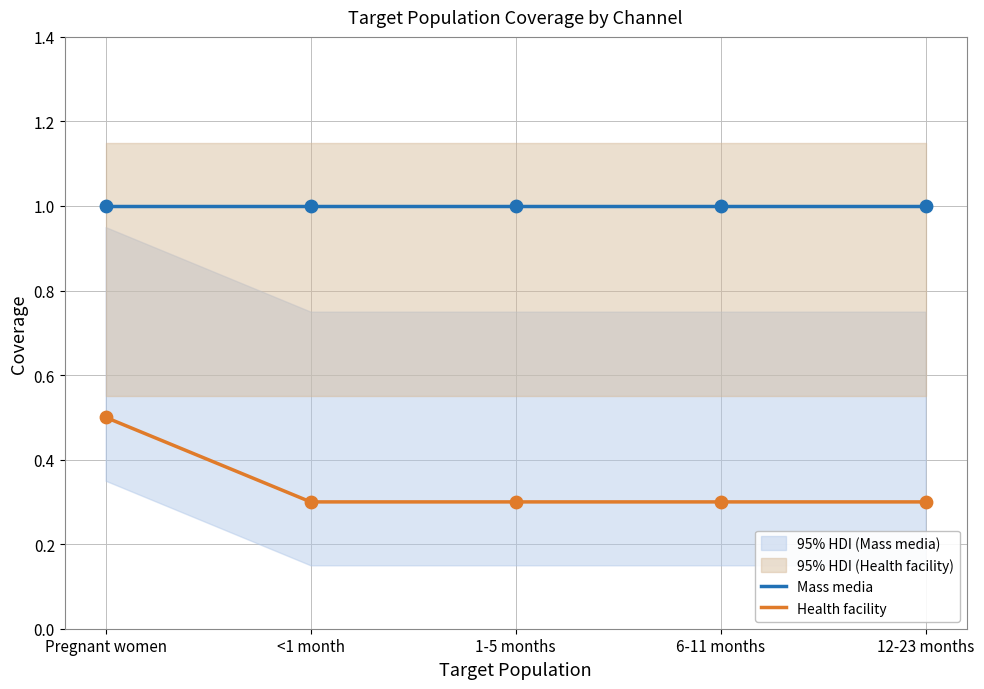

What are all the series names shown in the legend?

Mass media, Health facility